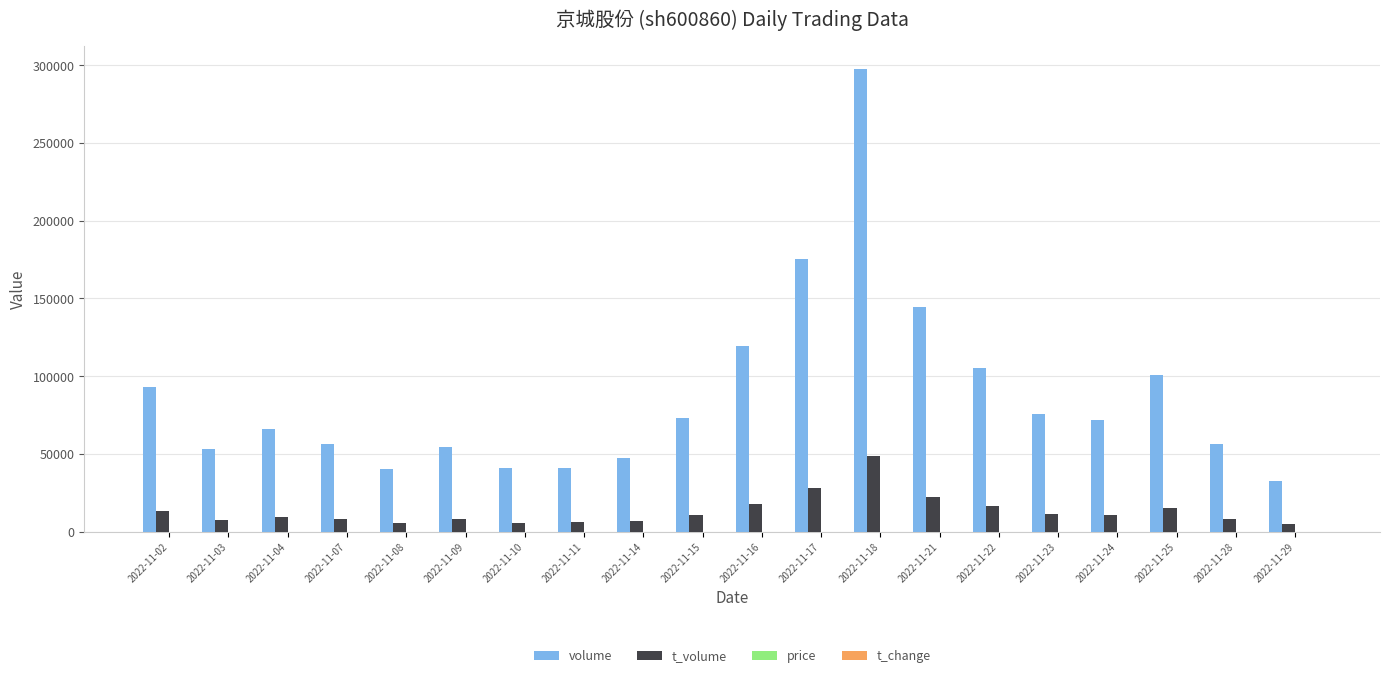

Where is volume nearest to the value 165169?

2022-11-17